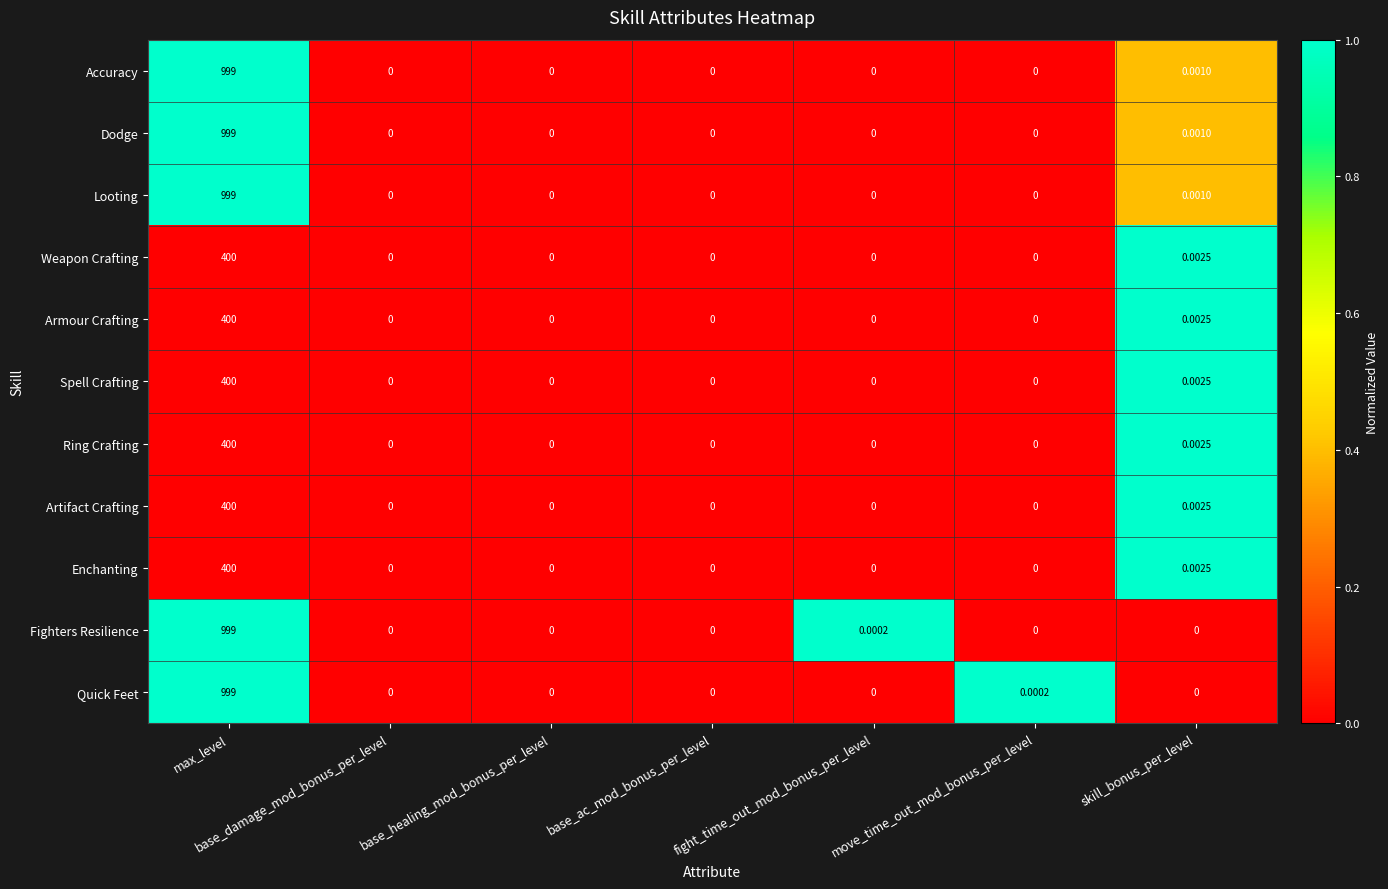

At which category is the sum across all series the highest?

max_level